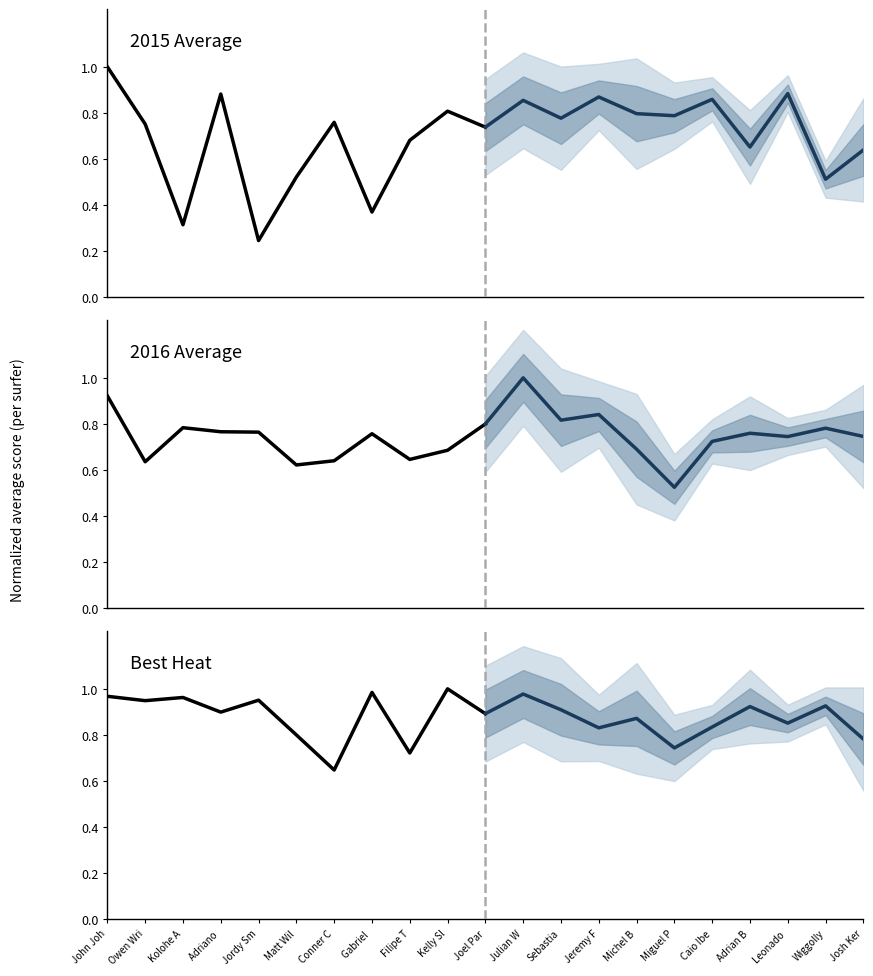

Where is the first local minimum for 2016 Average?

Owen Wri